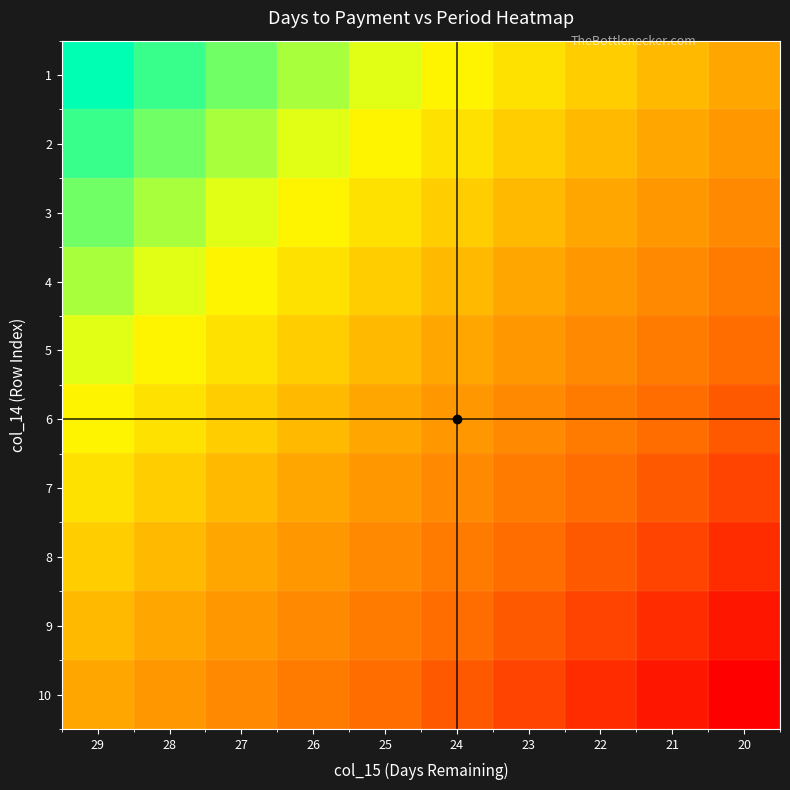

Reading left to right, what are all the values shown in this chart?

1: 29=30	28=29	27=28	26=27	25=26	24=25	23=24	22=23	21=22	20=21
2: 29=29	28=28	27=27	26=26	25=25	24=24	23=23	22=22	21=21	20=20
3: 29=28	28=27	27=26	26=25	25=24	24=23	23=22	22=21	21=20	20=19
4: 29=27	28=26	27=25	26=24	25=23	24=22	23=21	22=20	21=19	20=18
5: 29=26	28=25	27=24	26=23	25=22	24=21	23=20	22=19	21=18	20=17
6: 29=25	28=24	27=23	26=22	25=21	24=20	23=19	22=18	21=17	20=16
7: 29=24	28=23	27=22	26=21	25=20	24=19	23=18	22=17	21=16	20=15
8: 29=23	28=22	27=21	26=20	25=19	24=18	23=17	22=16	21=15	20=14
9: 29=22	28=21	27=20	26=19	25=18	24=17	23=16	22=15	21=14	20=13
10: 29=21	28=20	27=19	26=18	25=17	24=16	23=15	22=14	21=13	20=12